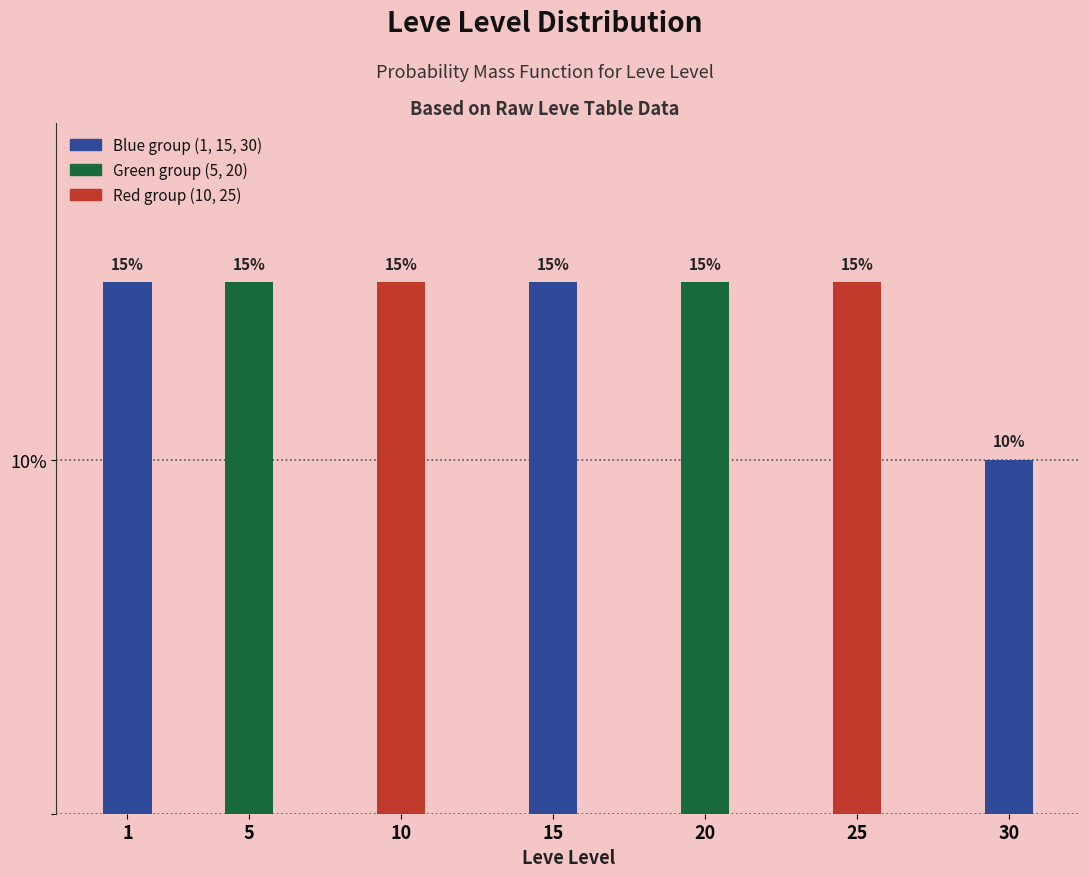

Reading left to right, list all the values displayed in this chart.

1=15	5=15	10=15	15=15	20=15	25=15	30=10